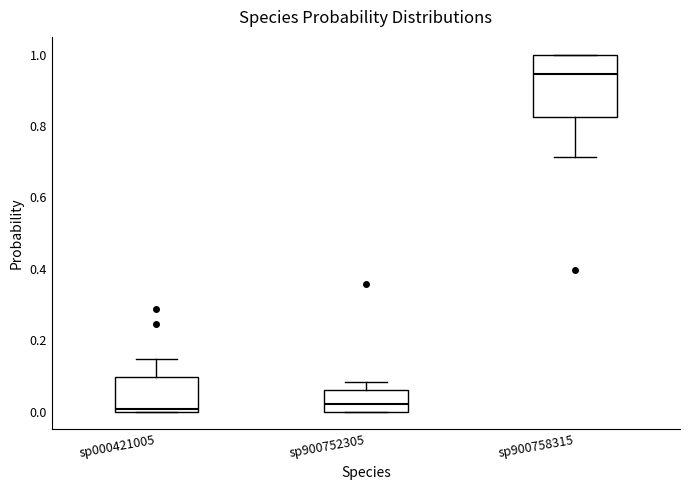

Where is the upper edge of the box for sp000421005 on the y-axis? The values are not printed on the chart, so give them approximately, as read against the axis.

0.10